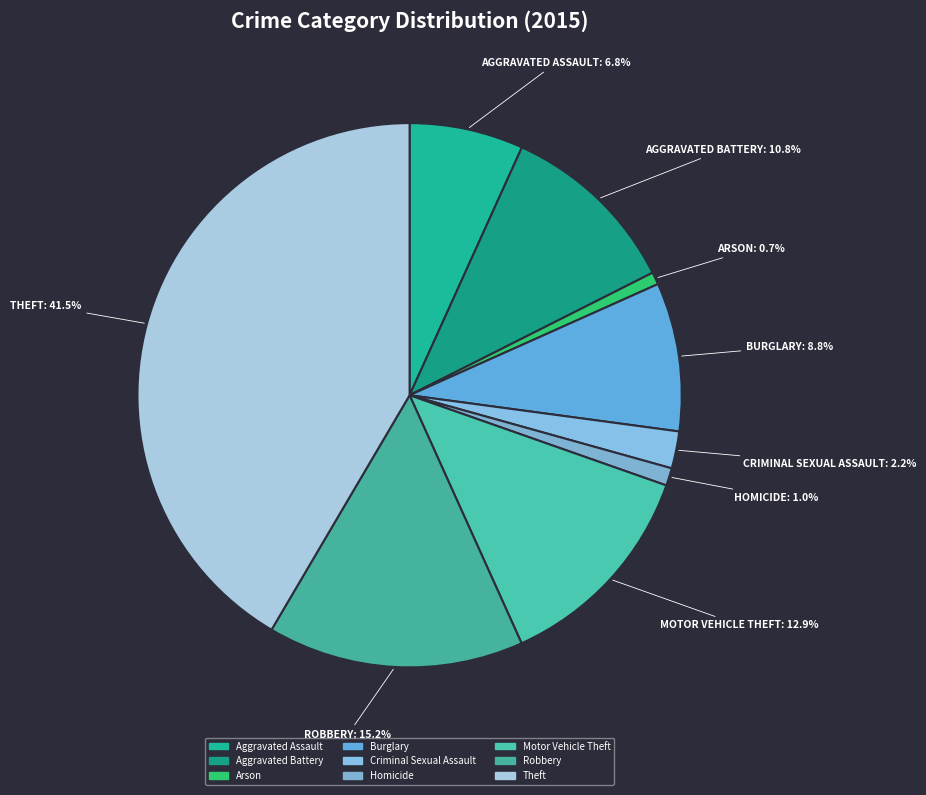

To the nearest percent, what is the average slice percentage?

11%